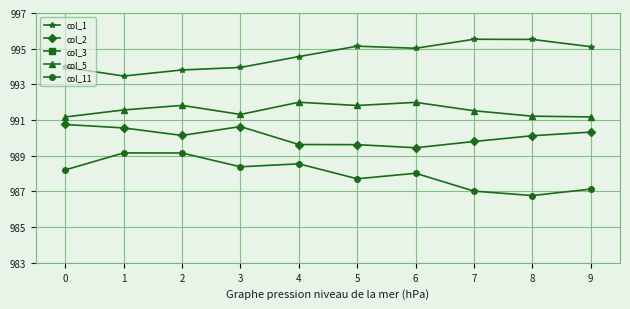

What is the approximate value of col_1 at 8?

995.5